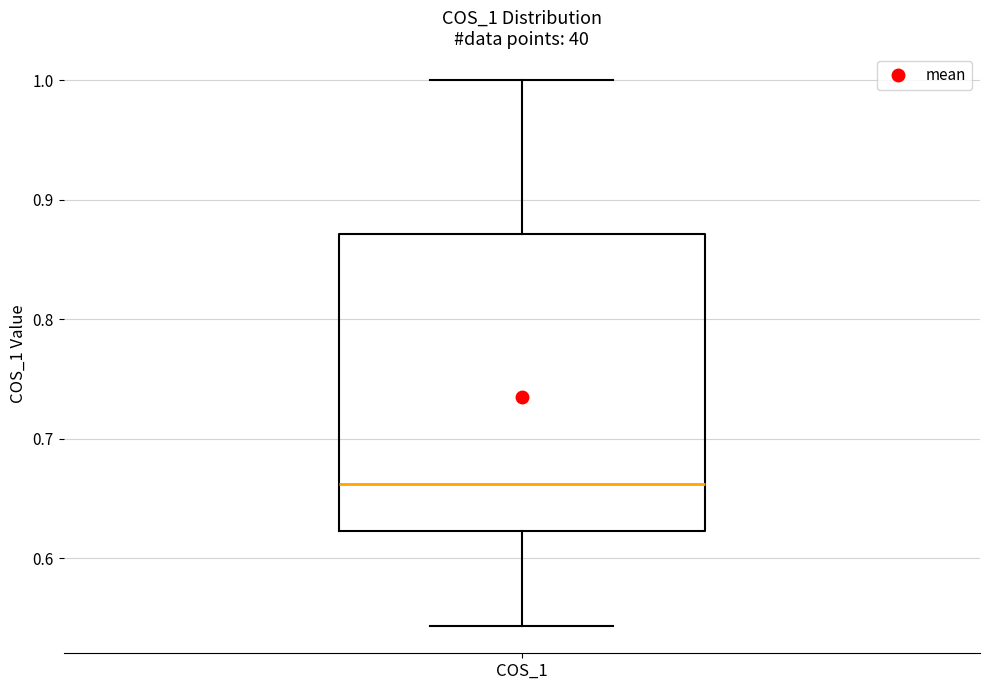

Transcribe this box plot: give where the median line is, the range the box spans, and where the two whiskers end, as read against the y-axis. The values are not printed on the chart, so give them approximately, as read against the axis.

median 0.66, box 0.62 to 0.87, whiskers 0.54 to 1.00